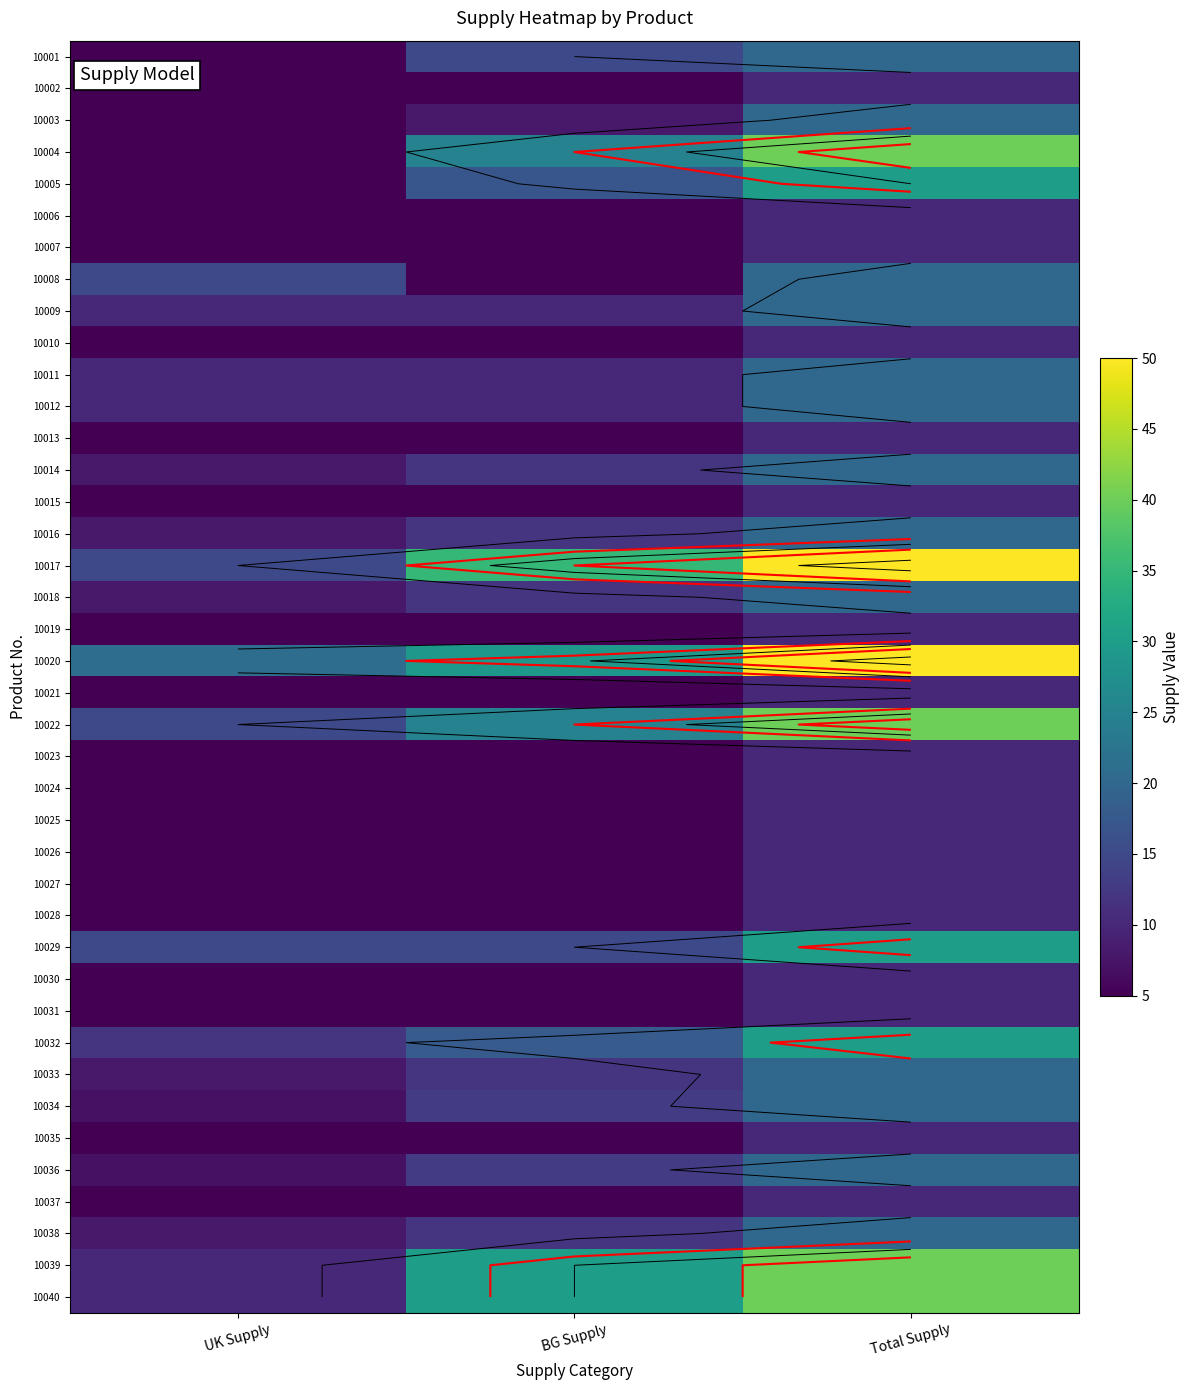

Count the 10010 values in the range 5 to 10.

3